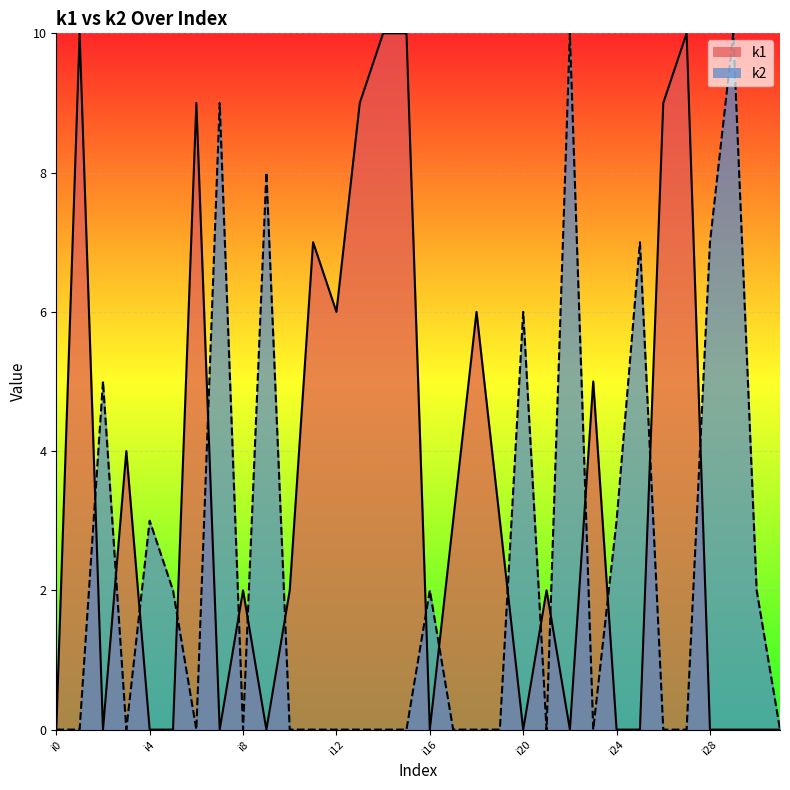

At which category is the sum across all series the highest?

i1